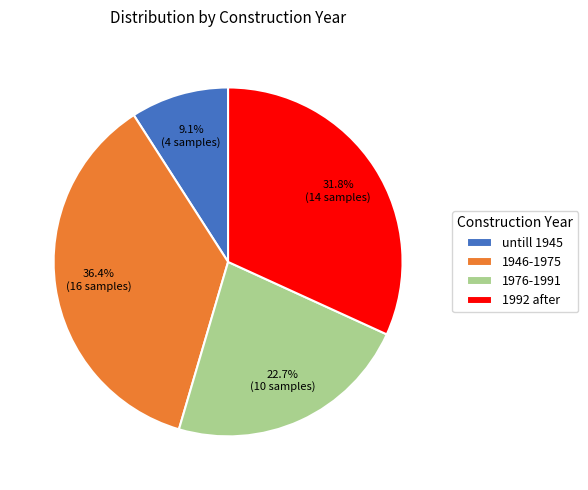

To the nearest percent, what is the average slice percentage?

25%